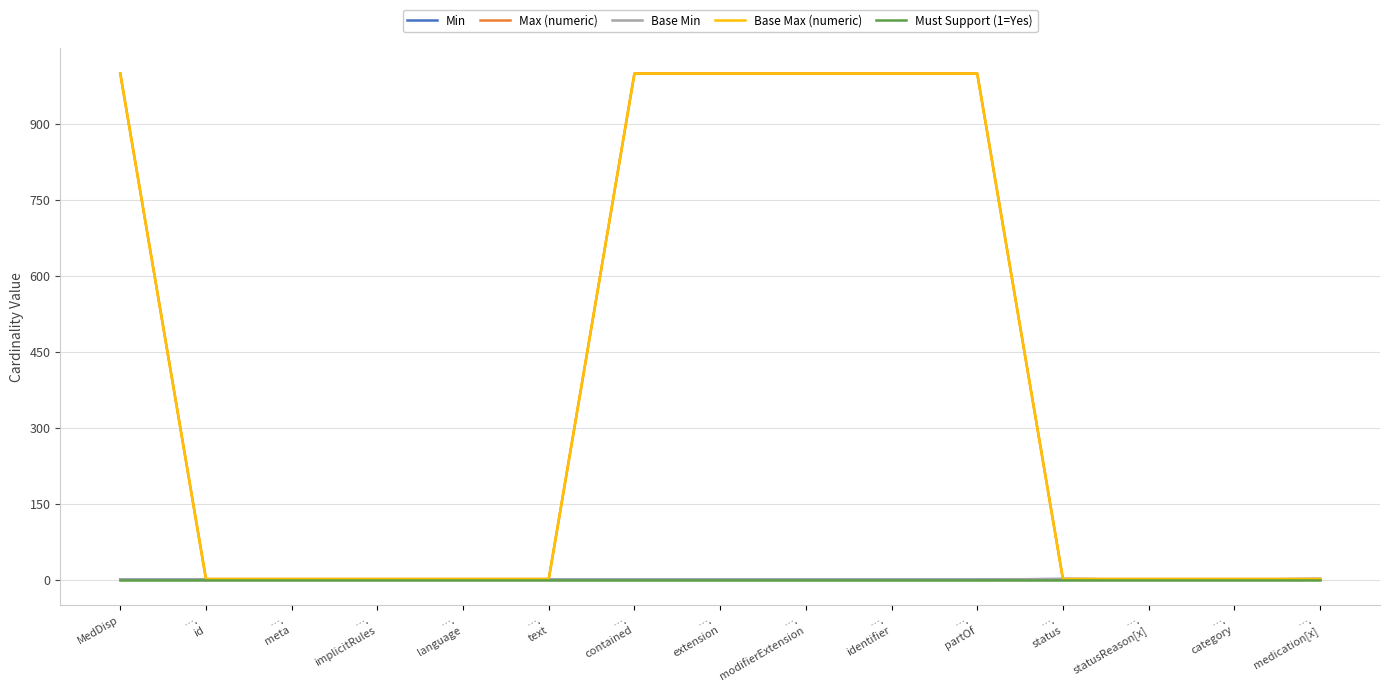

Which category has the lowest value in the Max (numeric) series?

….
id